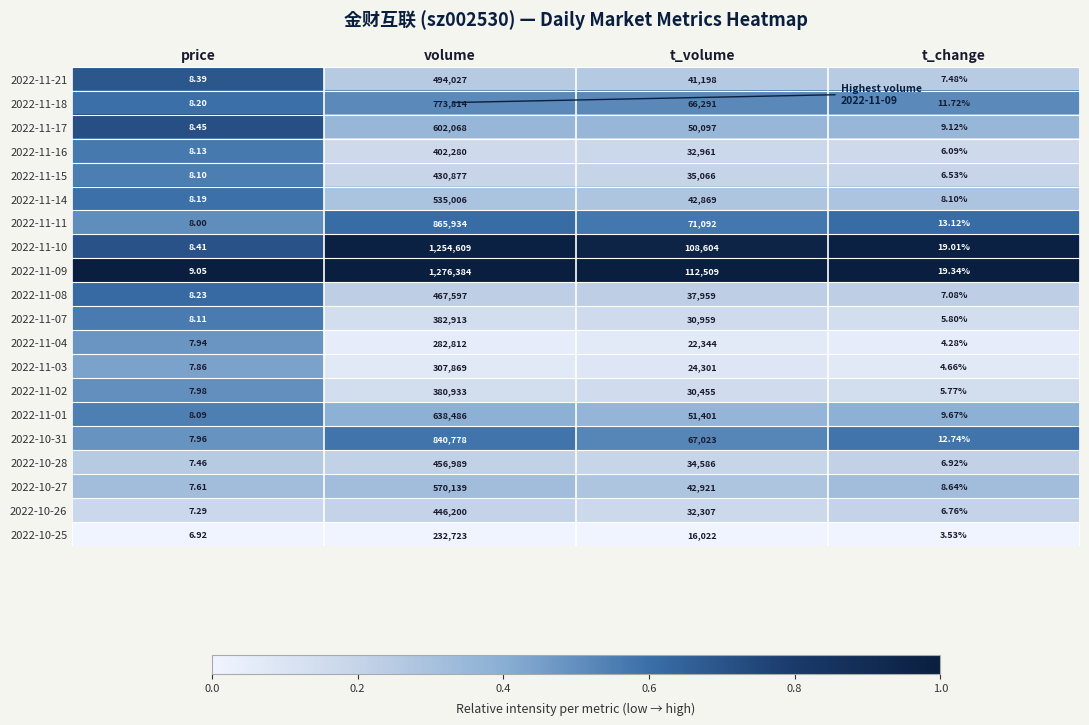

At which category does the chart reach its minimum across all series?

t_change